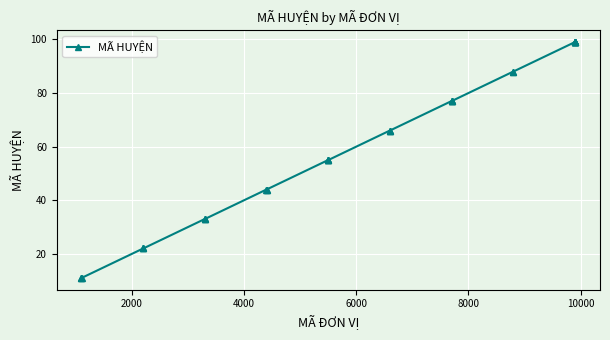

What is the value of the 17th point from the left?

66